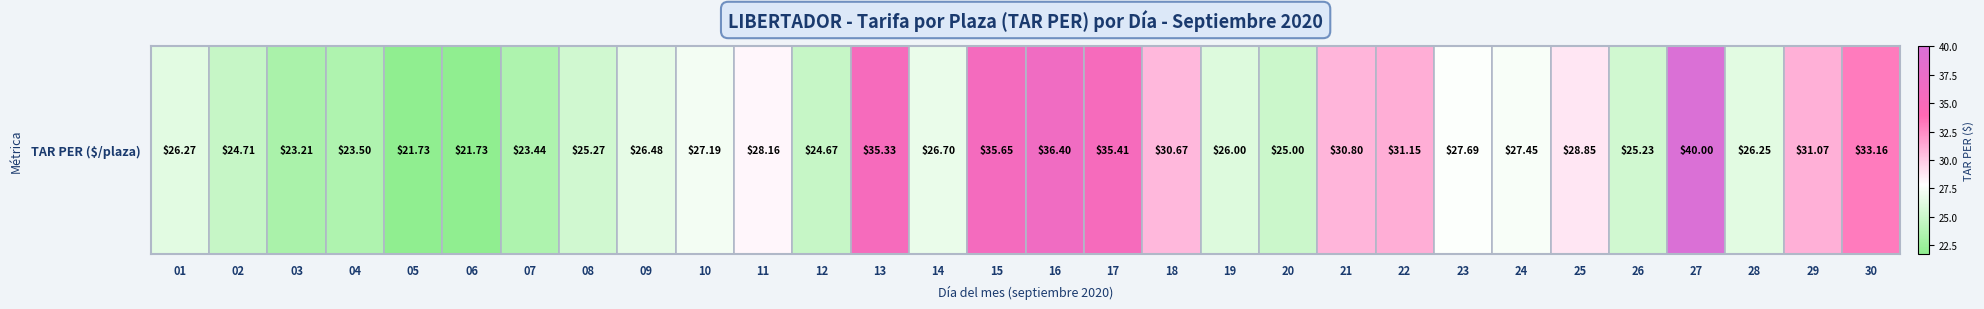

List the labels in order of value, largest first.

27, 16, 15, 17, 13, 30, 22, 29, 21, 18, 25, 11, 23, 24, 10, 14, 09, 01, 28, 19, 08, 26, 20, 02, 12, 04, 07, 03, 05, 06